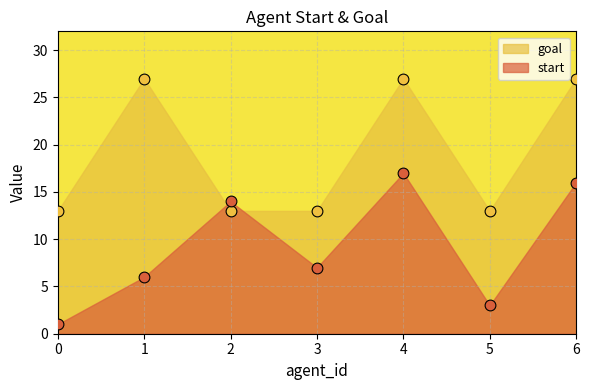

Which series reaches the maximum Y coordinate?

goal